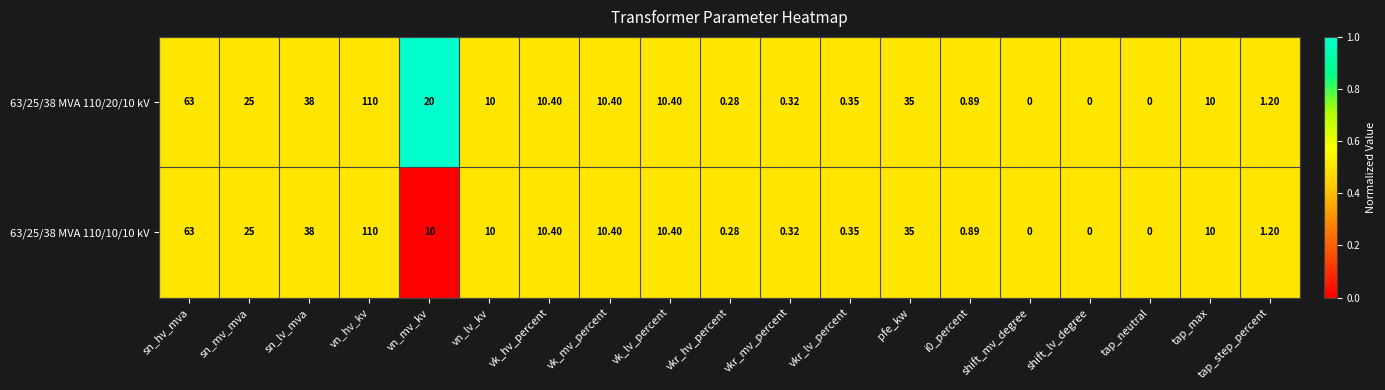

What is the maximum value shown in the chart?

110.0